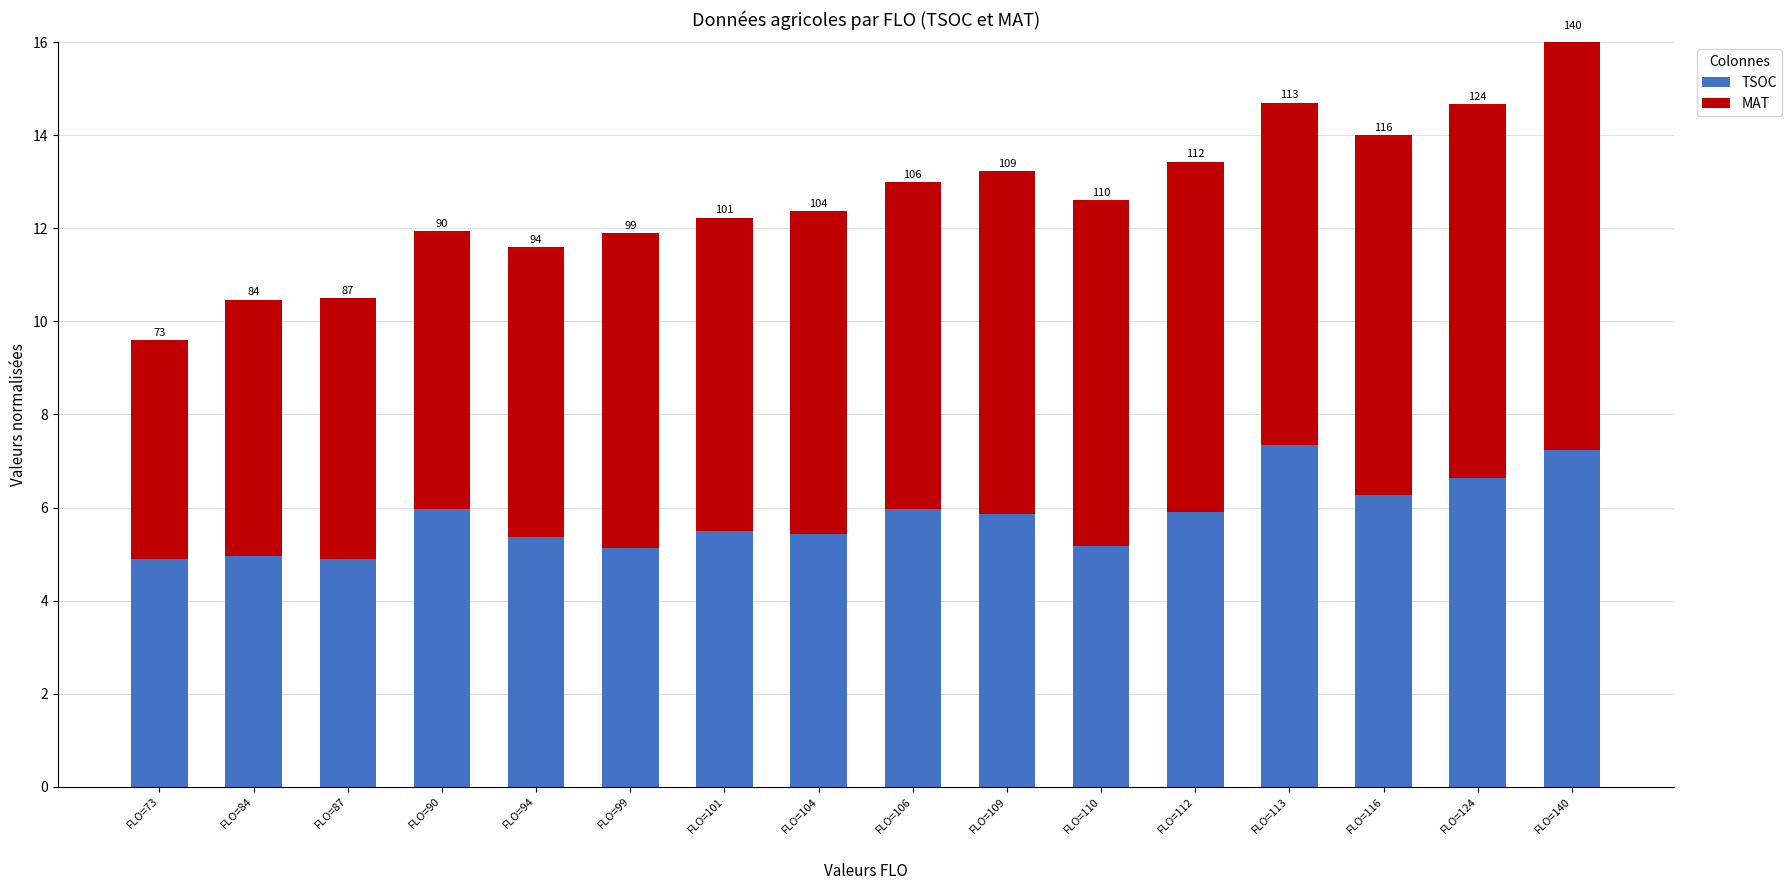

Which has a higher value, FLO=87 or FLO=124?

FLO=124